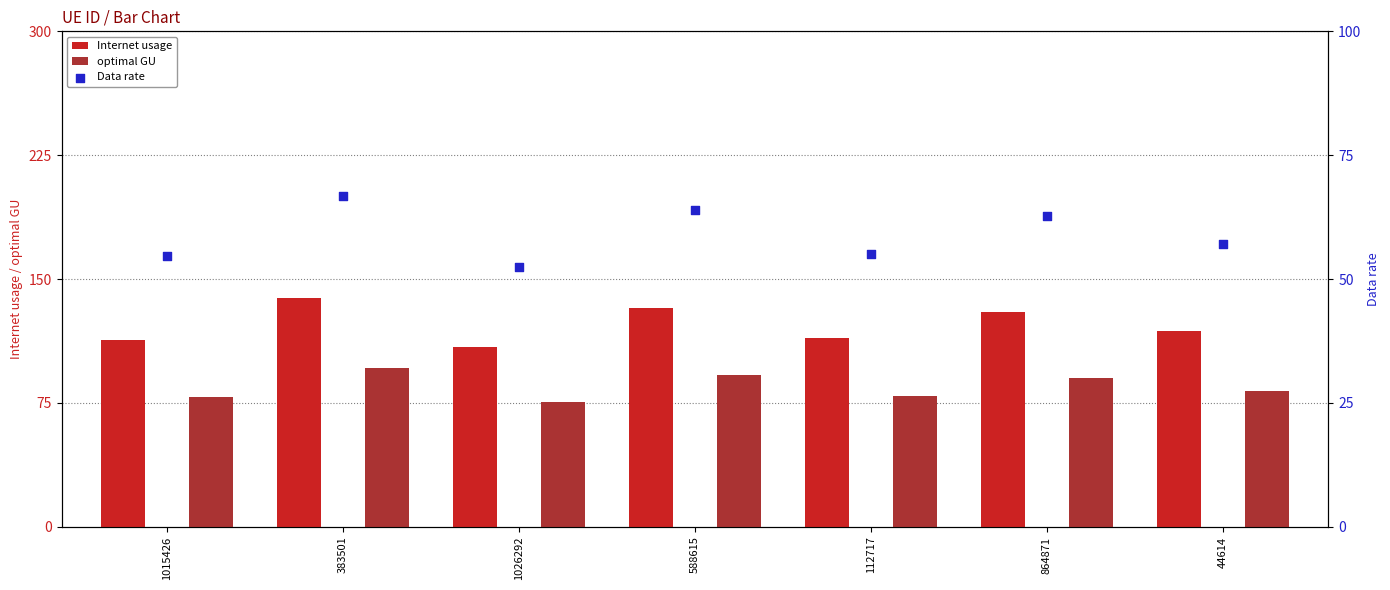

At how many categories does at least one series exceed 76?

7